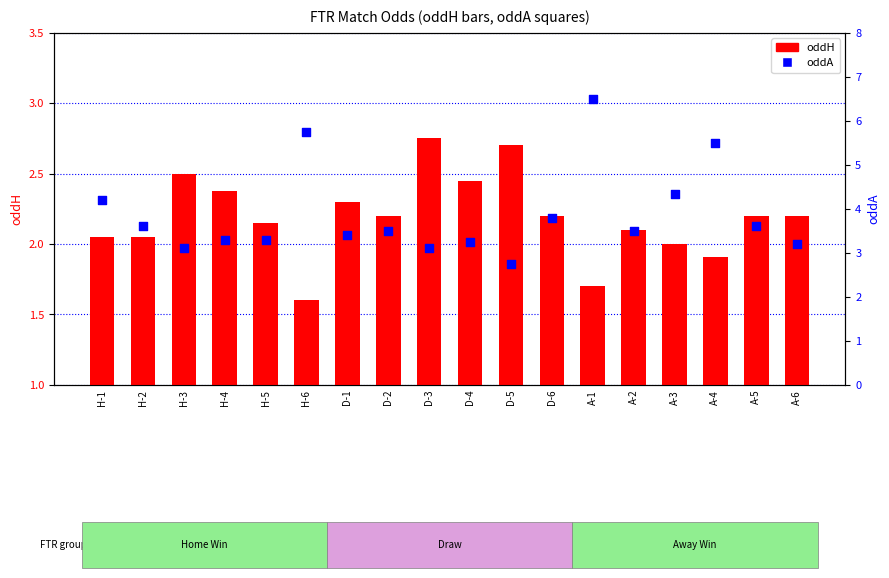

Which series has the largest total across all categories?

oddA